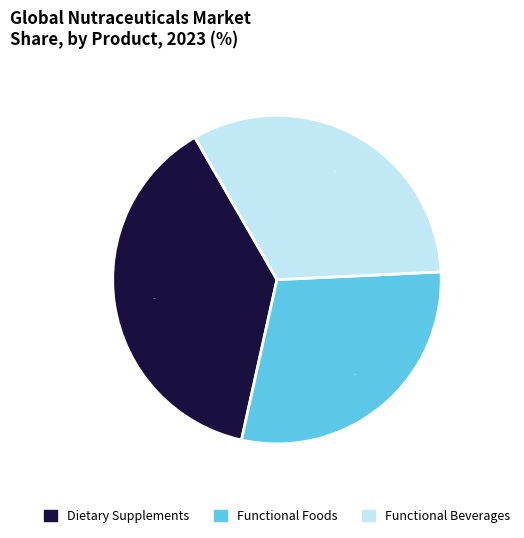

Is there a majority slice in this chart?

No